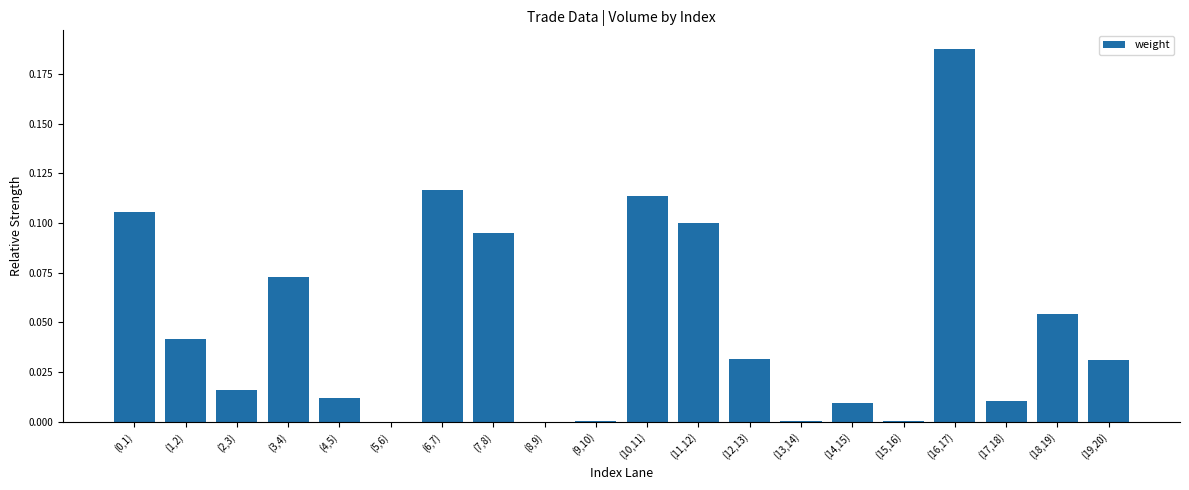

What is the sum of all values?

1.0